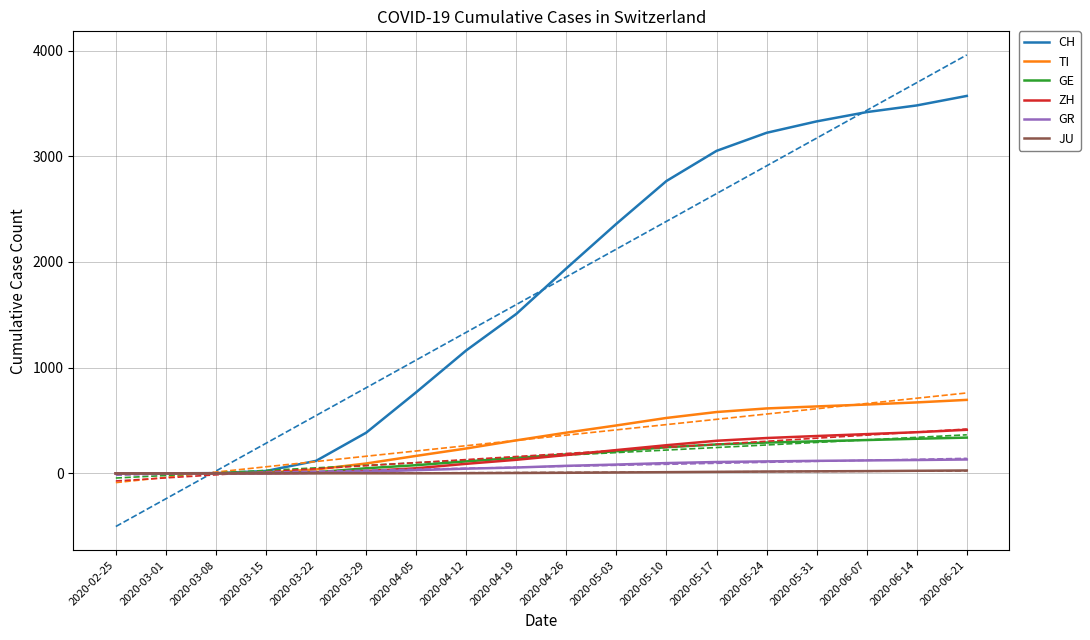

What is the sum of all CH values?

31103